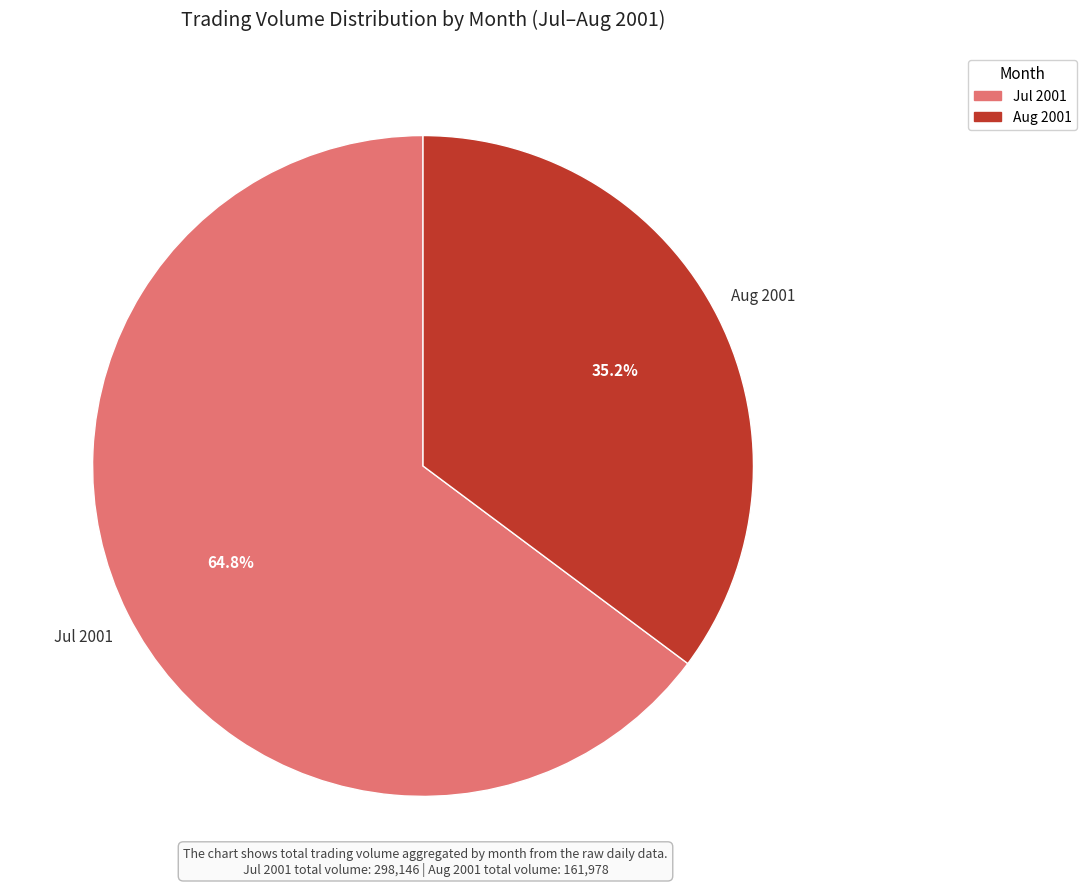

Is there any slice that represents more than half of the pie?

Yes